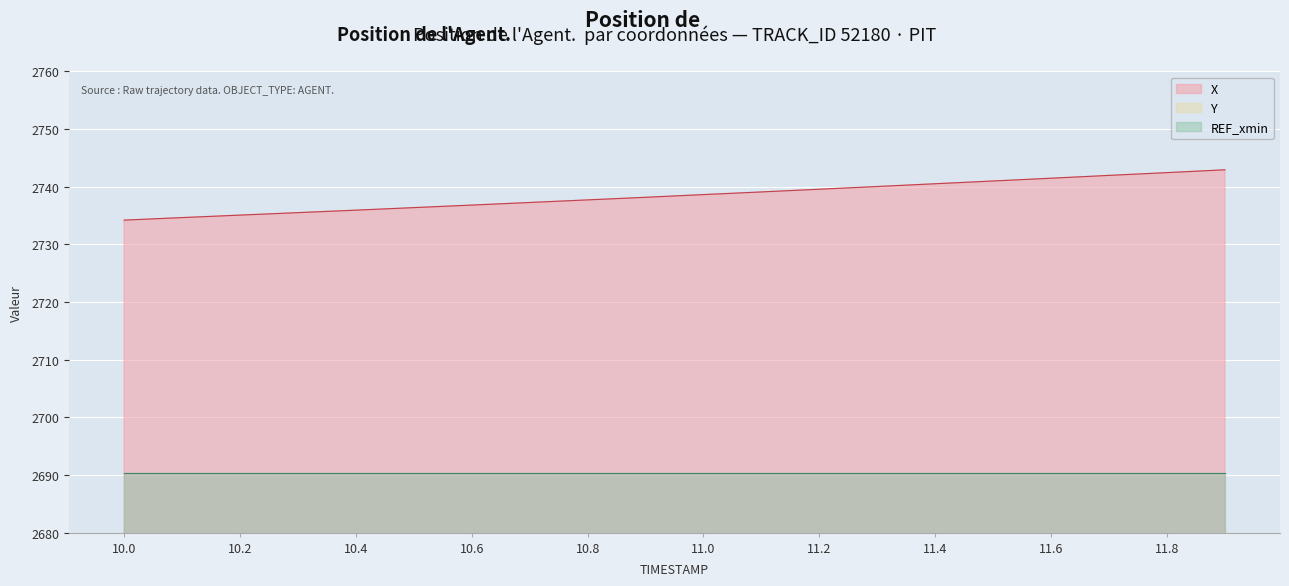

What is the sum of all Y values?

24266.5